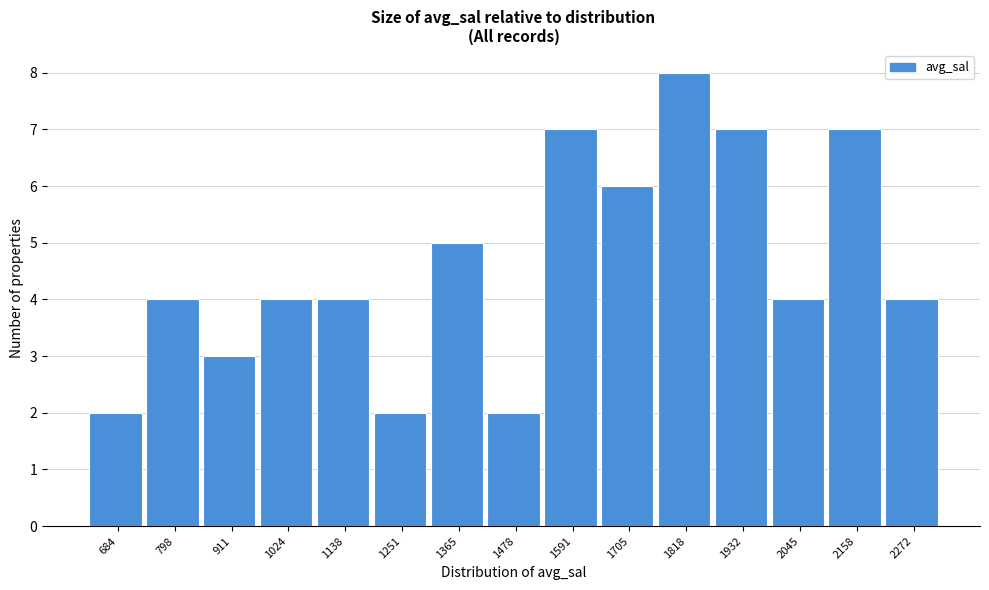

Reading left to right, extract all data points from this chart.

2	4	3	4	4	2	5	2	7	6	8	7	4	7	4